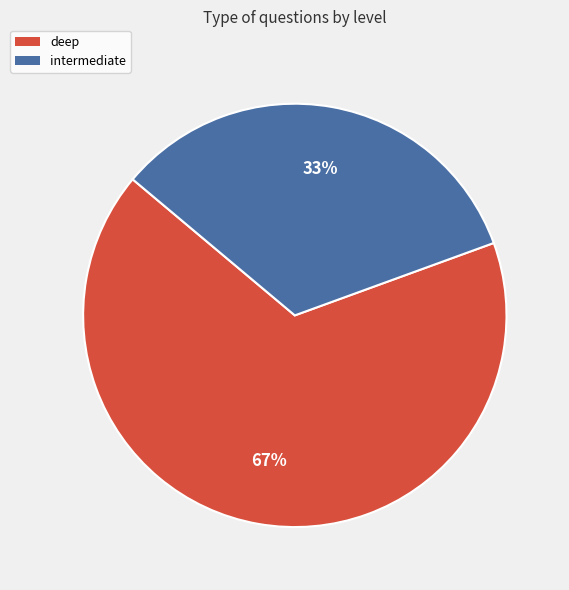

Is it true that deep is 56% of the pie?

False